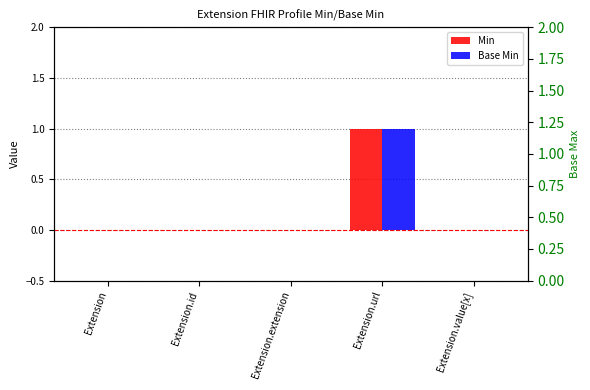

Count the Base Min values in the range 0 to 1.

5